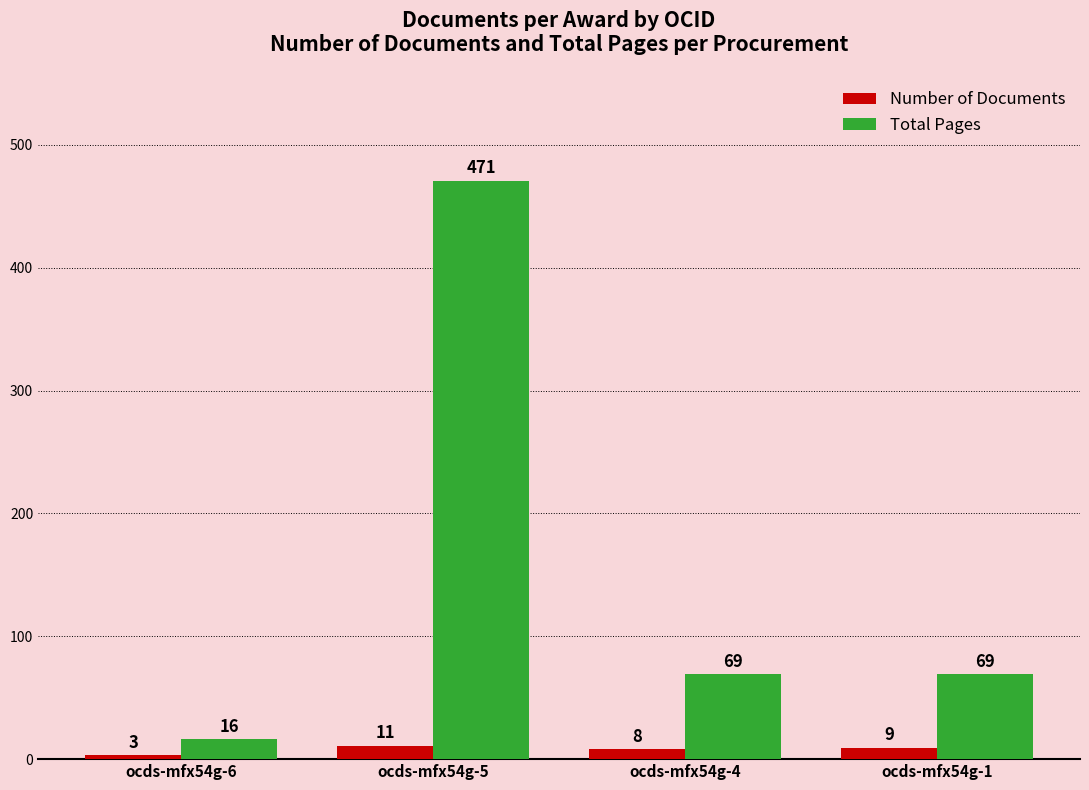

How many bars are there in total?

8